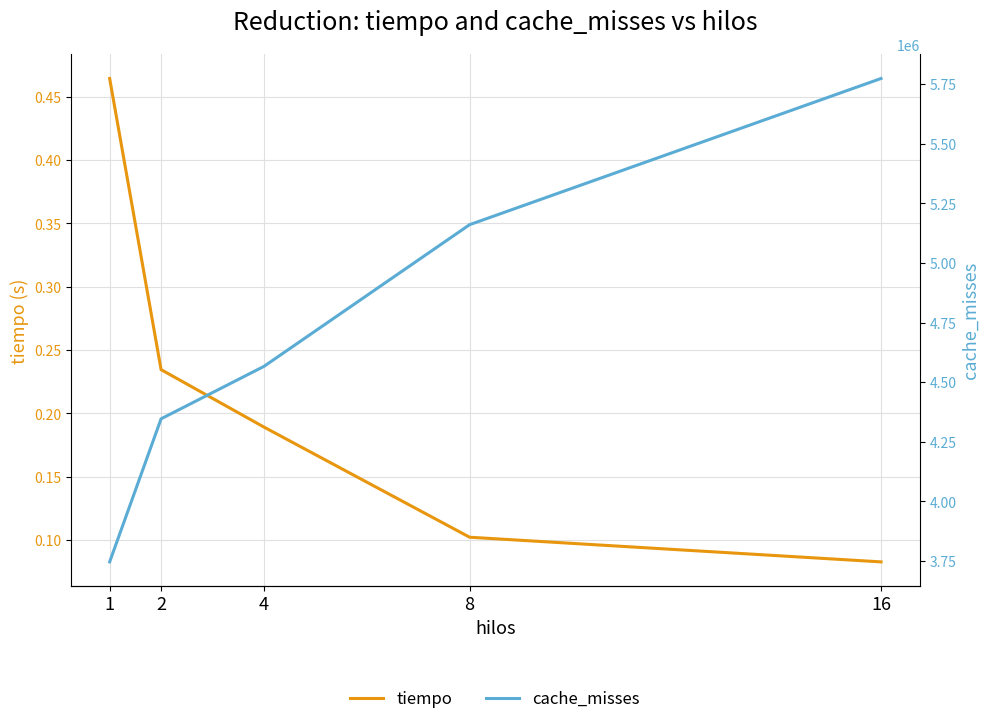

Between 1 and 2, which series saw the biggest shift?

cache_misses